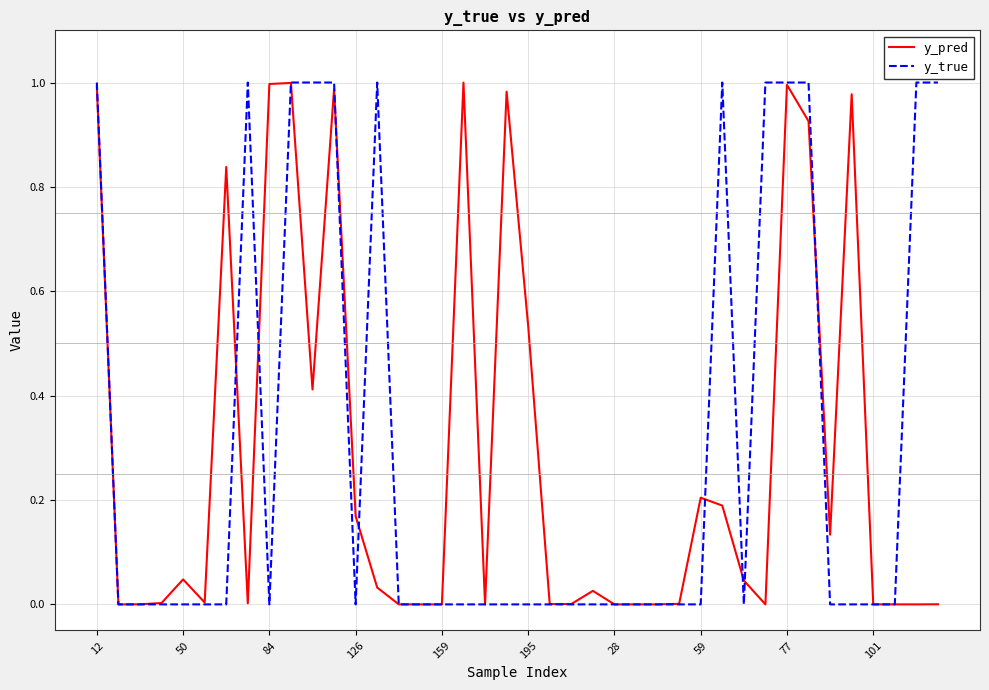

Which series has the largest range (max minus min)?

y_true